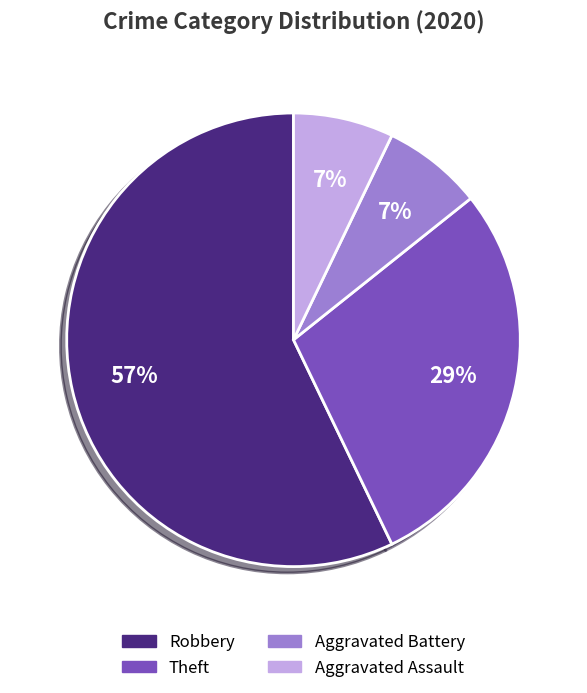

Between Robbery and Theft, which is larger?

Robbery